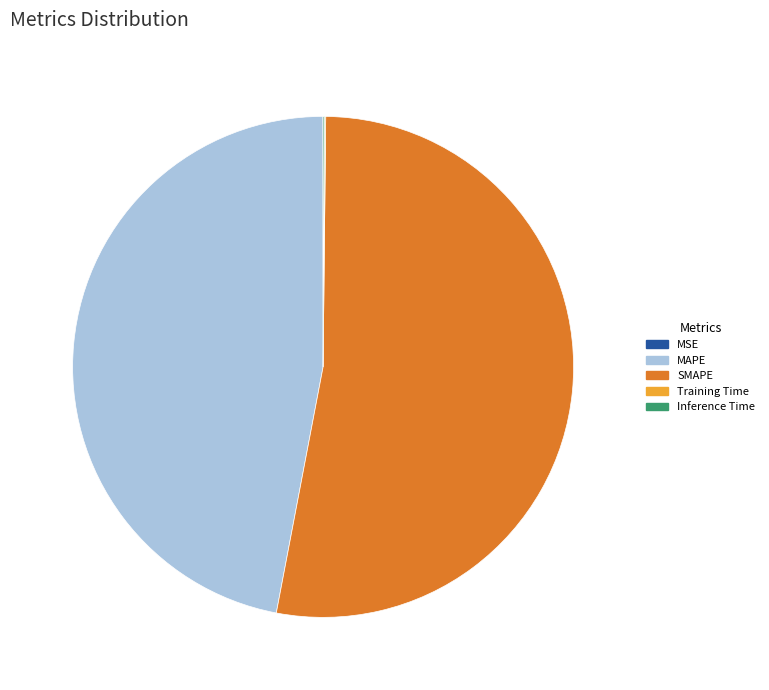

True or false: SMAPE accounts for 46% of the total.

False